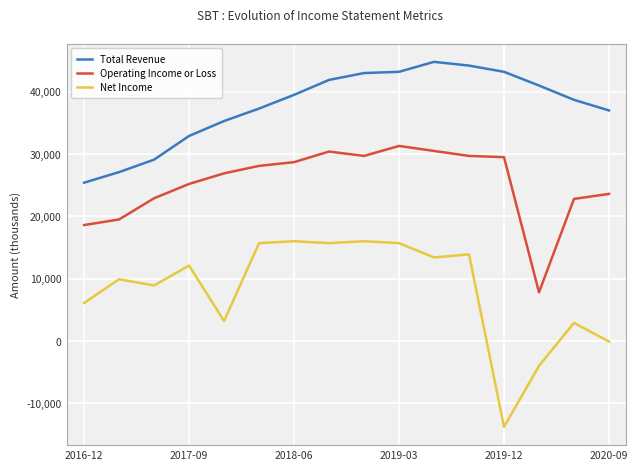

Which series has the largest total across all categories?

Total Revenue